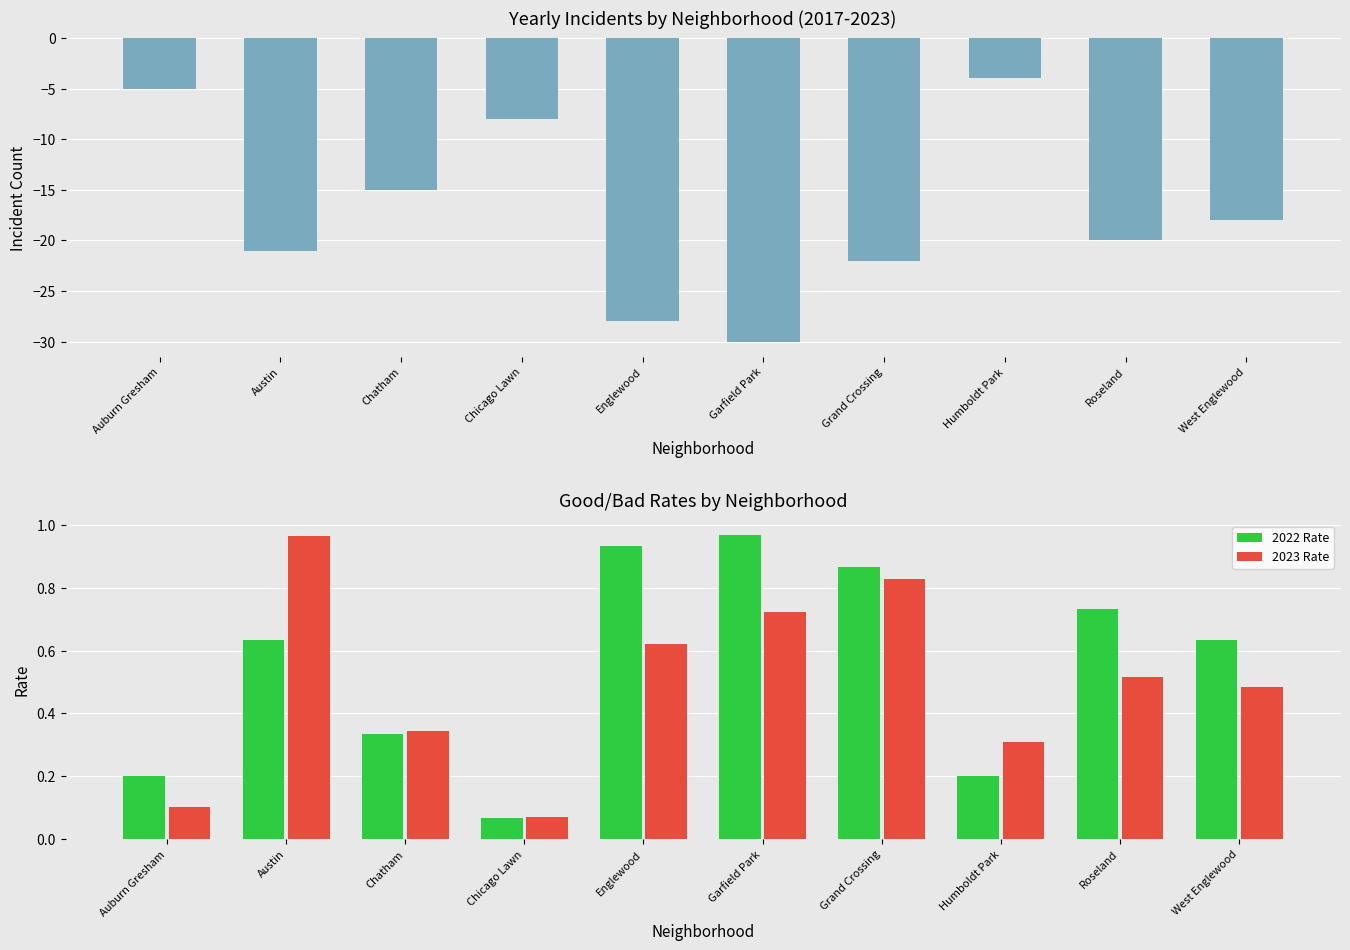

At which label does 2017 (negated) first exceed -18?

Auburn Gresham